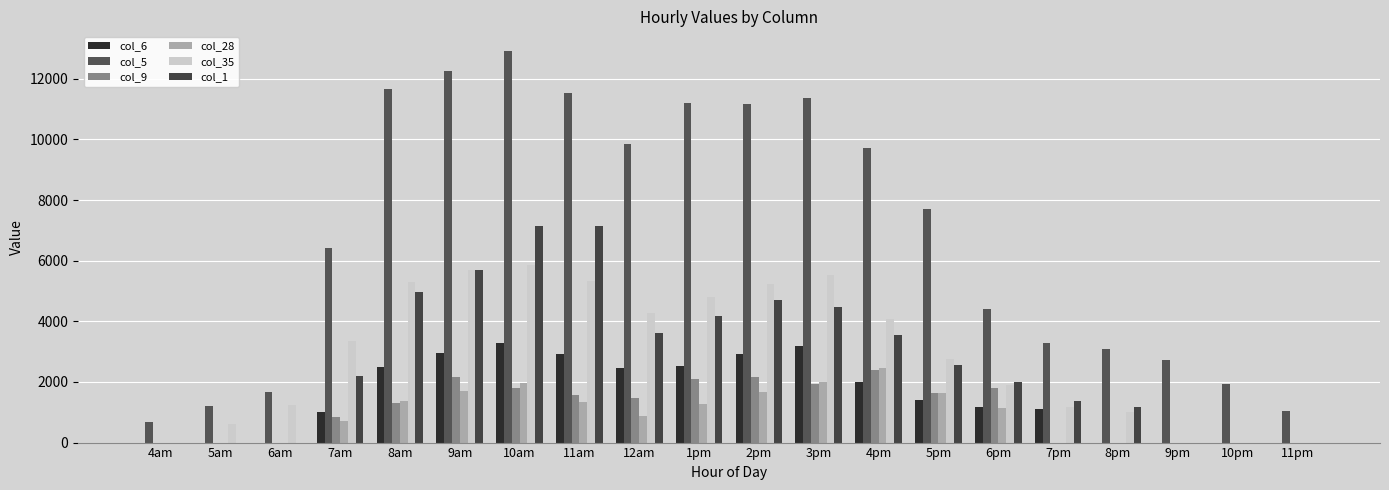

What are all the series names shown in the legend?

col_6, col_5, col_9, col_28, col_35, col_1